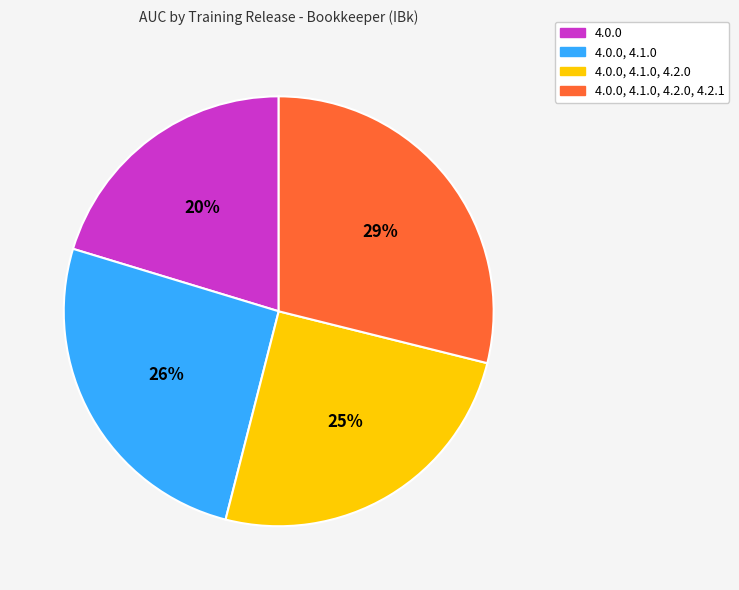

Does any single category account for the majority?

No